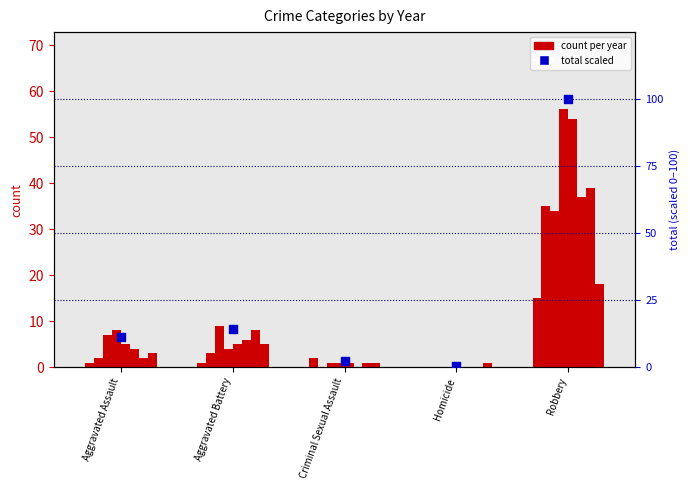

Which has a higher value, Aggravated Battery or Aggravated Assault?

Aggravated Battery